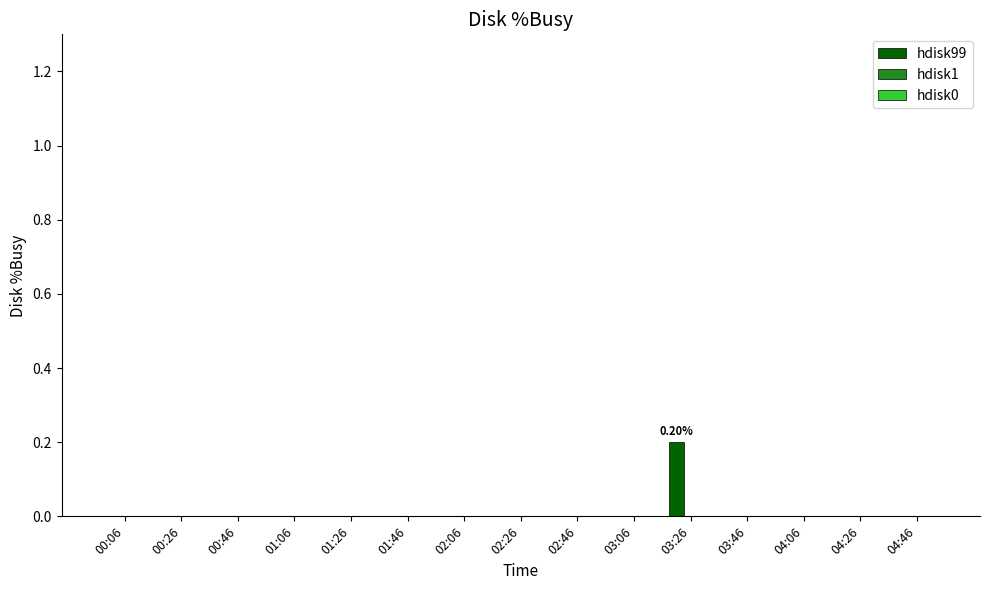

What is the change in value from 02:46 to 03:26?

+0.2